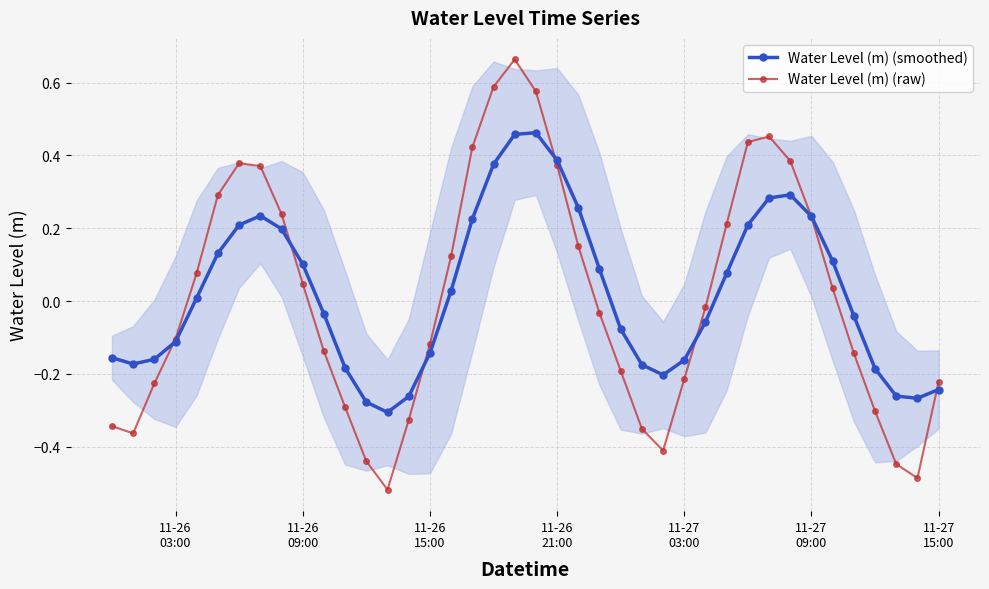

Reading right to left, what are all the values shown in this chart?

Water Level (m) (smoothed): -0.2	-0.3	-0.3	-0.2	-0.0	0.1	0.2	0.3	0.3	0.2	0.1	-0.1	-0.2	-0.2	-0.2	-0.1	0.1	0.3	0.4	0.5	0.5	0.4	0.2	0.0	-0.1	-0.3	-0.3	-0.3	-0.2	-0.0	0.1	0.2	0.2	0.2	0.1	0.0	-0.1	-0.2	-0.2	-0.2
Water Level (m) (raw): -0.2	-0.5	-0.4	-0.3	-0.1	0.0	0.2	0.4	0.5	0.4	0.2	-0.0	-0.2	-0.4	-0.4	-0.2	-0.0	0.2	0.4	0.6	0.7	0.6	0.4	0.1	-0.1	-0.3	-0.5	-0.4	-0.3	-0.1	0.0	0.2	0.4	0.4	0.3	0.1	-0.1	-0.2	-0.4	-0.3